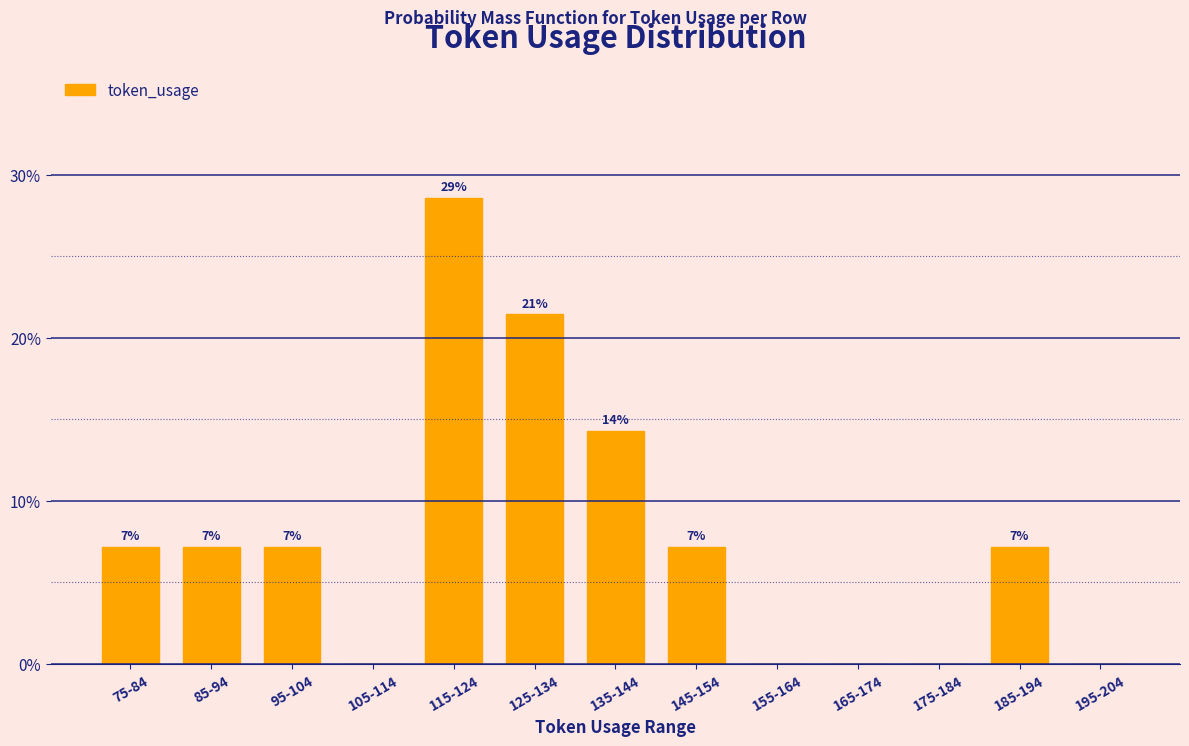

Which label corresponds to the smallest value in the chart?

105-114